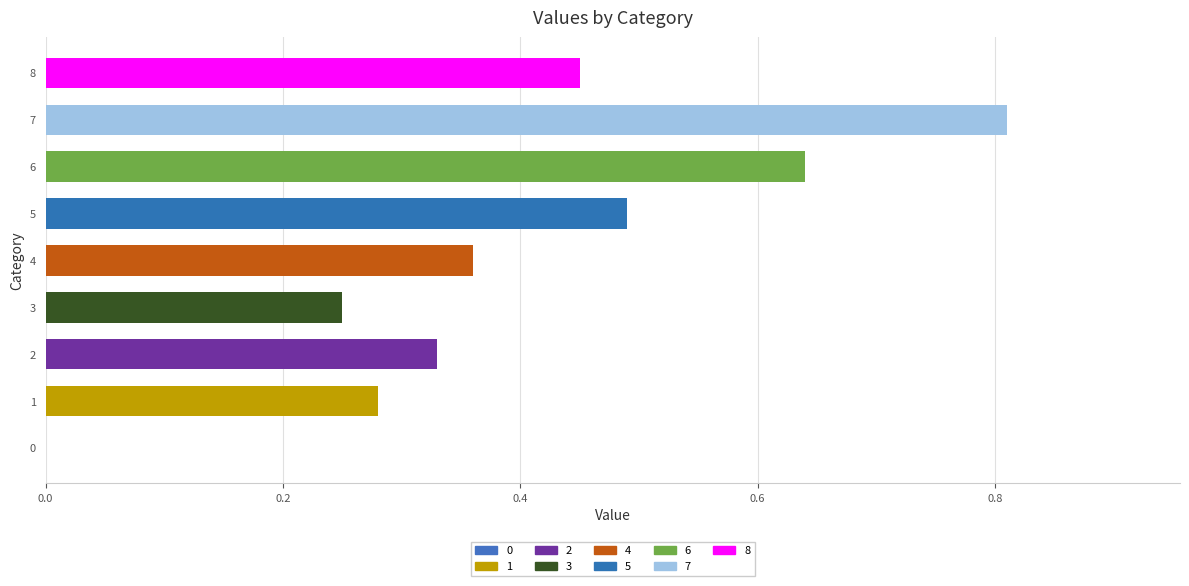

What is the sum of all values?

3.6